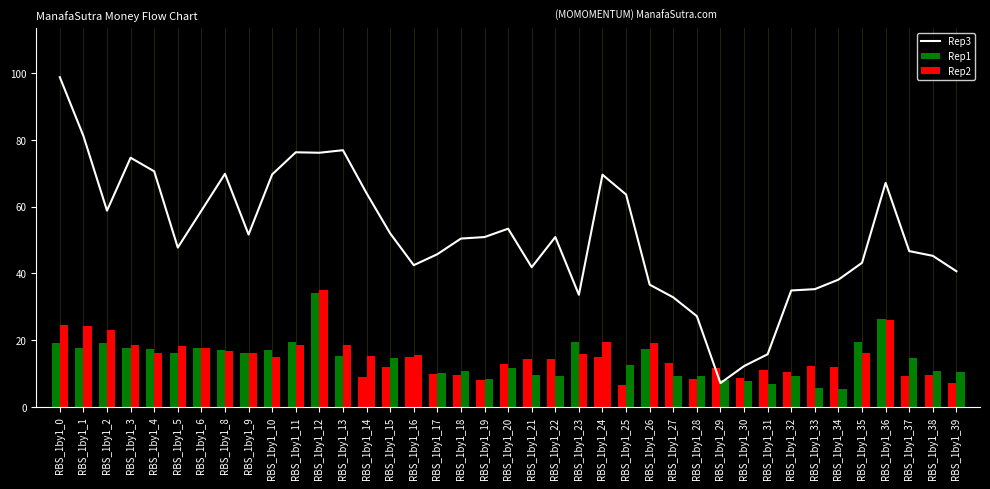

How many data points in Rep1 are above 14?

21